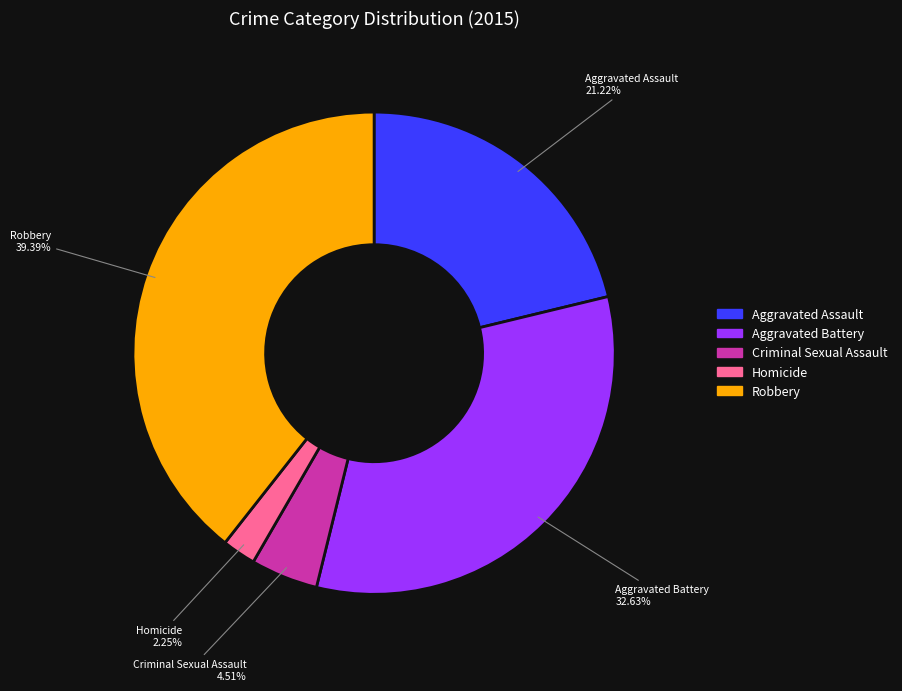

Between Aggravated Battery and Homicide, which is larger?

Aggravated Battery